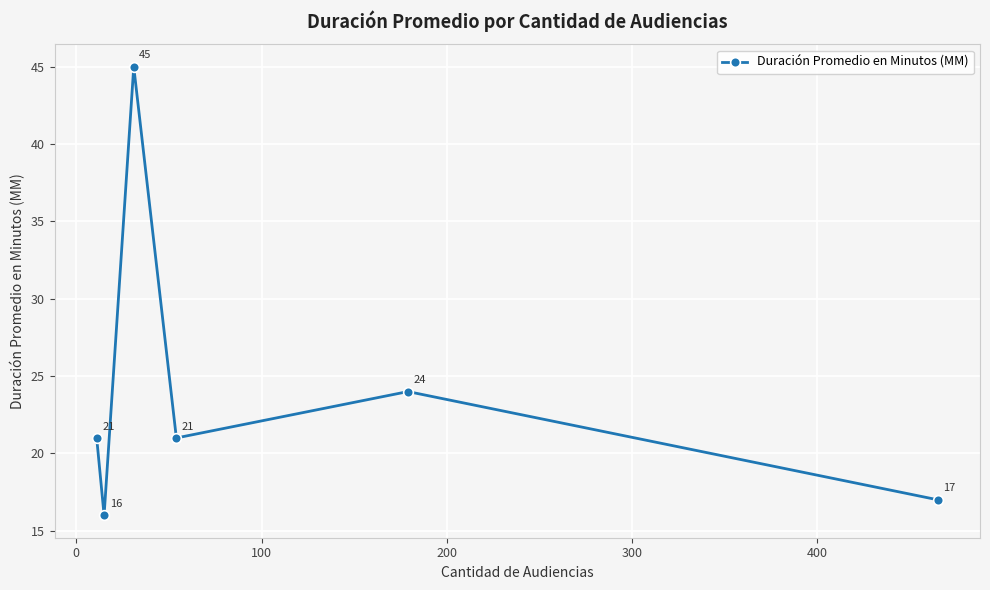

What is the sum of all values?

144